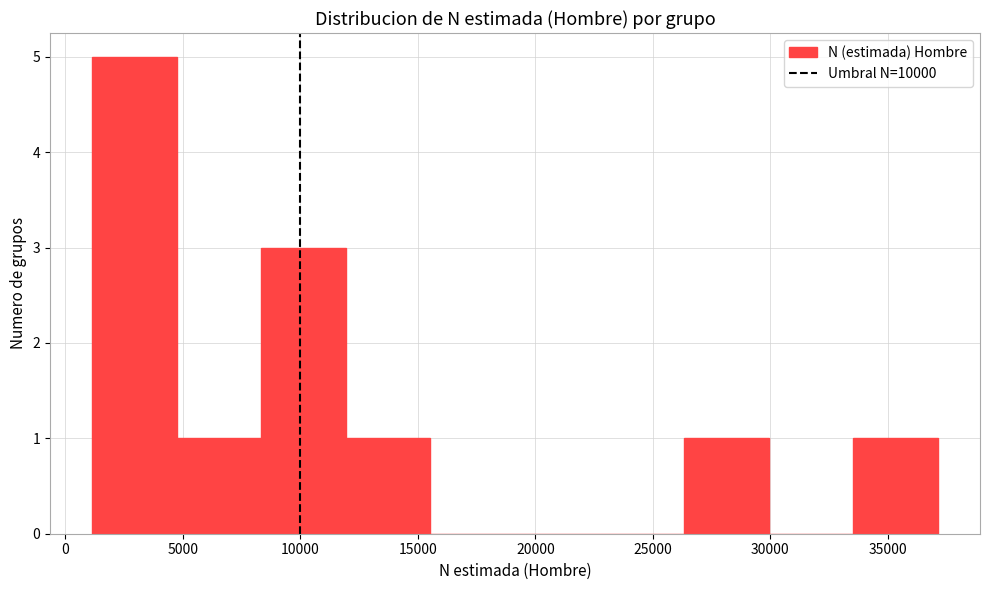

Reading left to right, transcribe this chart: for each bar, give the range it covers on the x-axis and its height. Neither the bar edges nor the heights are printed on the chart, so give them approximately, as read against the axes.

1000 to 4500: 5
4500 to 8500: 1
8500 to 12000: 3
12000 to 15500: 1
15500 to 19000: 0
19000 to 22500: 0
22500 to 26500: 0
26500 to 30000: 1
30000 to 33500: 0
33500 to 37000: 1